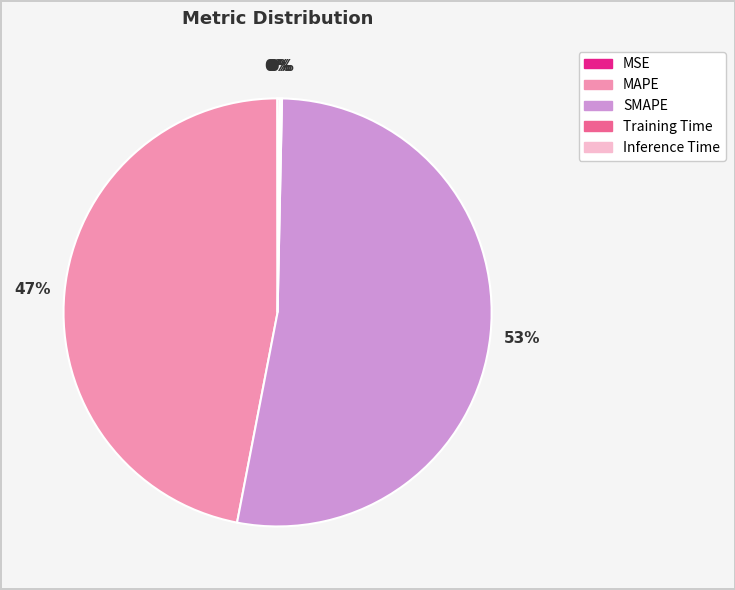

To the nearest percent, what is the average slice percentage?

20%